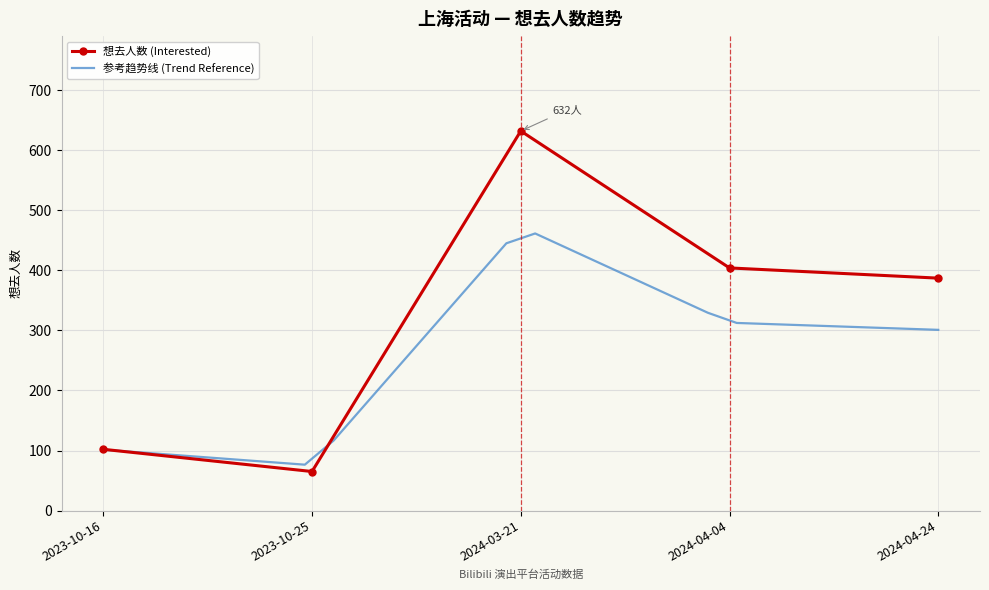

What is the sum of the values at 2024-04-04 and 2024-03-21?

1036